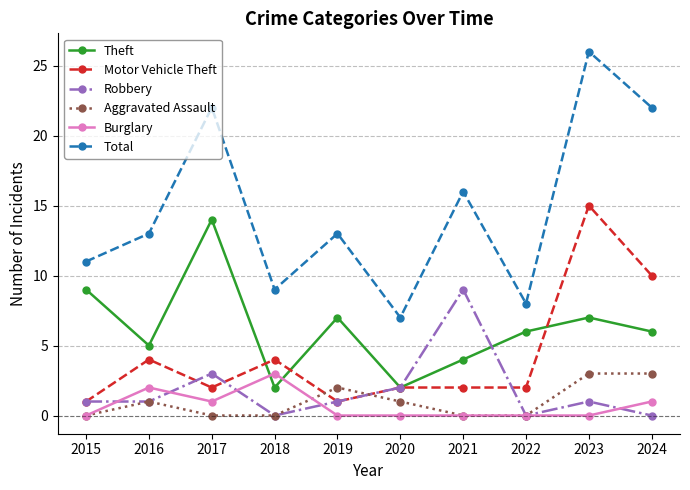

Between 2016 and 2022, which series saw the biggest shift?

Total